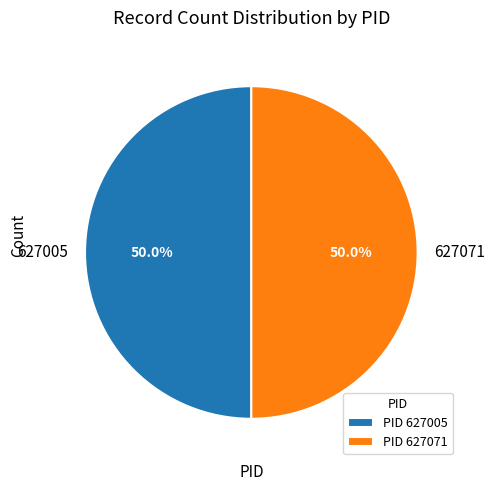

Is the sum of 627005 and 627071 greater than half?

Yes